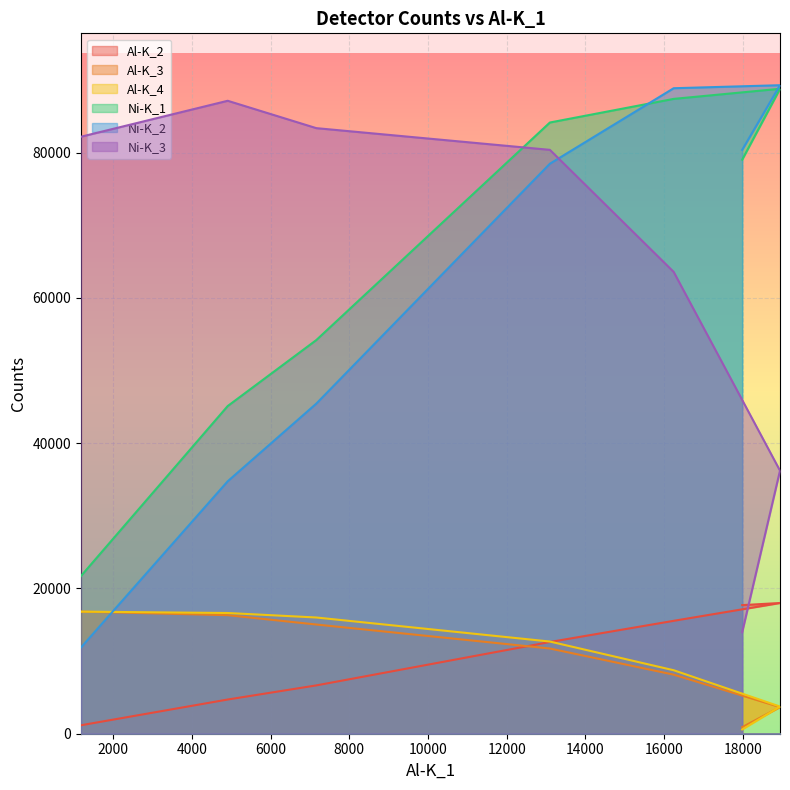

Between 12000 and 4000, which is larger?

12000